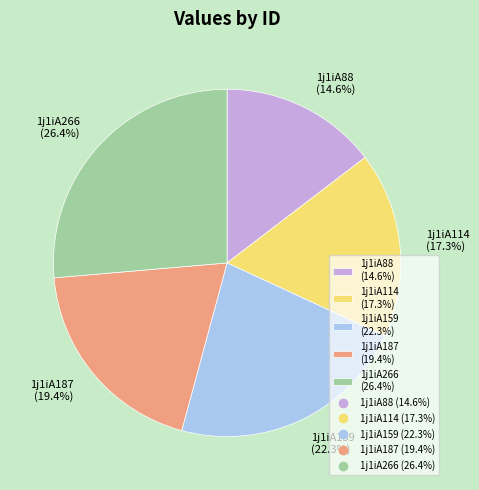

Is 1j1iA88 the majority of the pie?

No